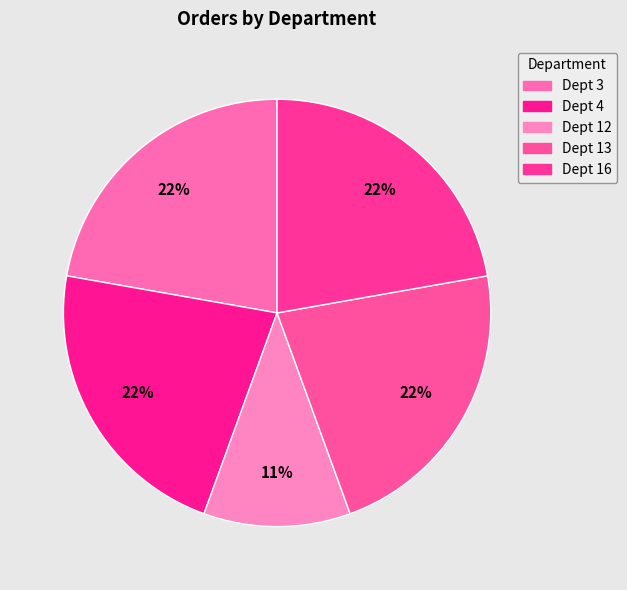

Count the number of slices in the pie.

5